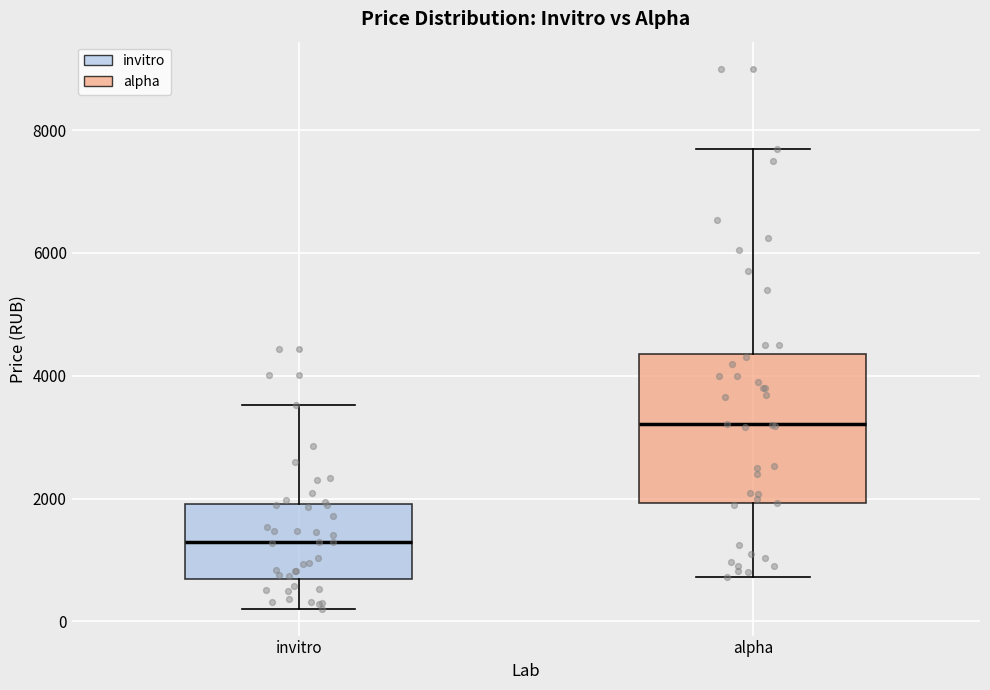

Reading left to right, transcribe this box plot: for each box, give where its median line is, the range the box spans, and where its two whiskers end, as read against the y-axis. The values are not printed on the chart, so give them approximately, as read against the axis.

invitro: median 1400, box 600 to 2000, whiskers 200 to 3600
alpha: median 3200, box 2000 to 4400, whiskers 800 to 7600